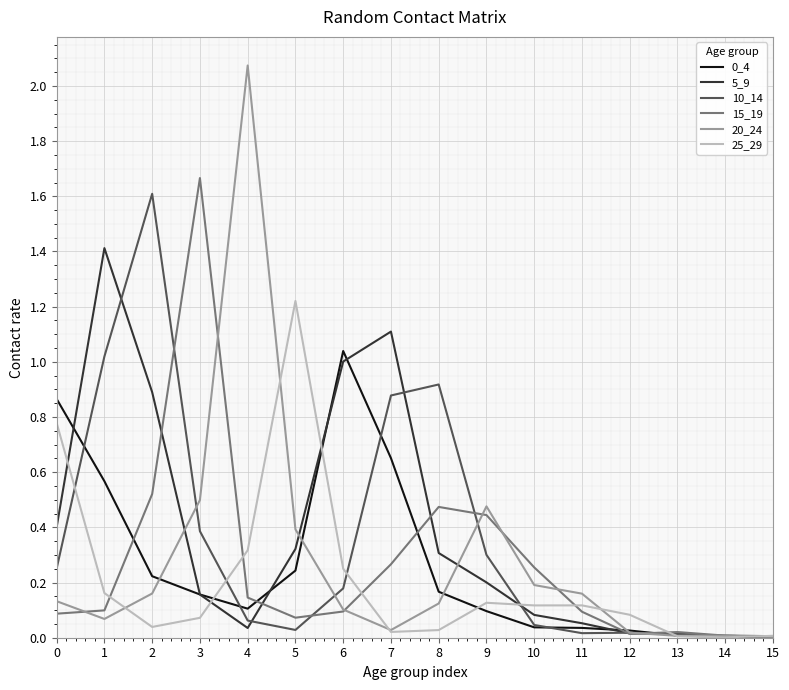

Which series has the largest range (max minus min)?

20_24